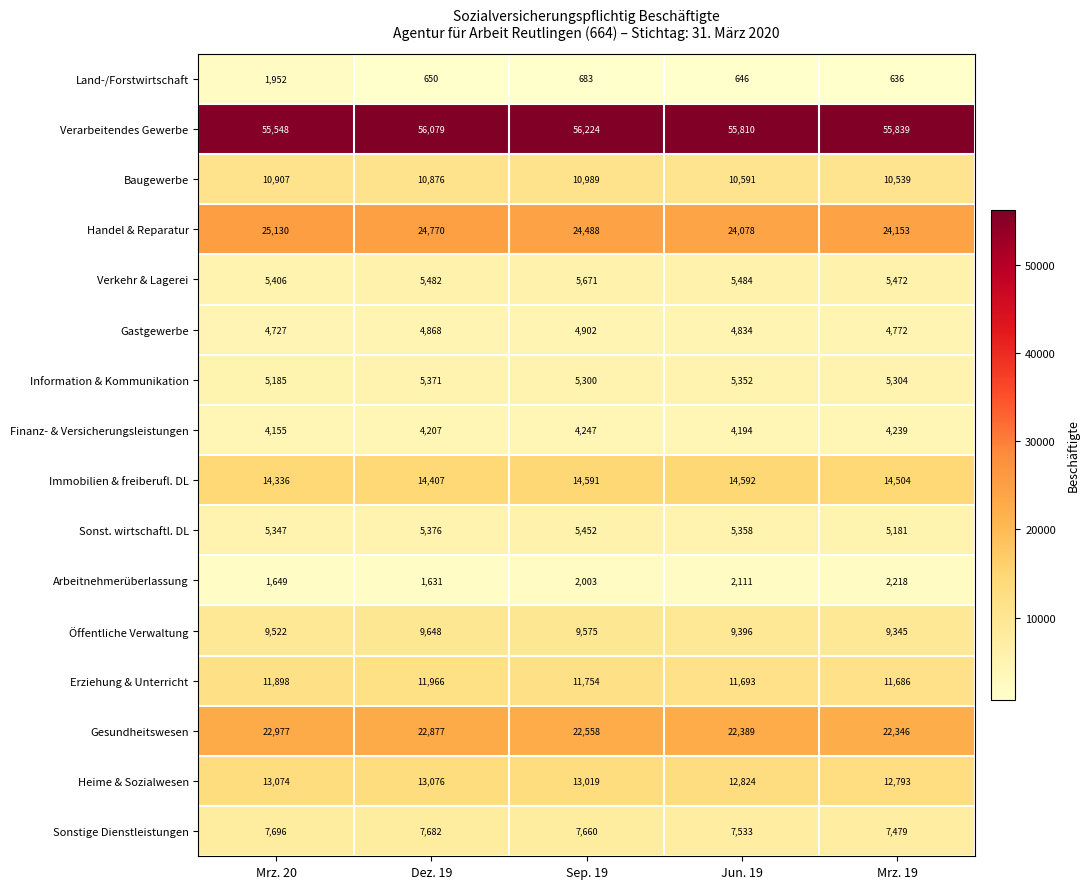

Count the number of data series in this chart.

16